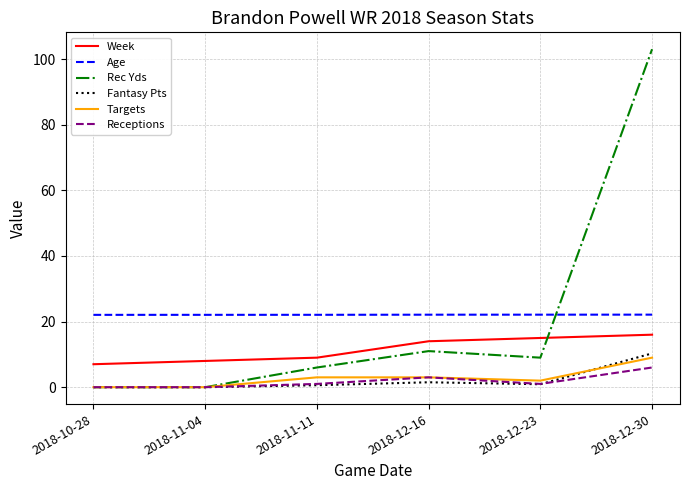

True or false: Targets and Age intersect in this chart.

False